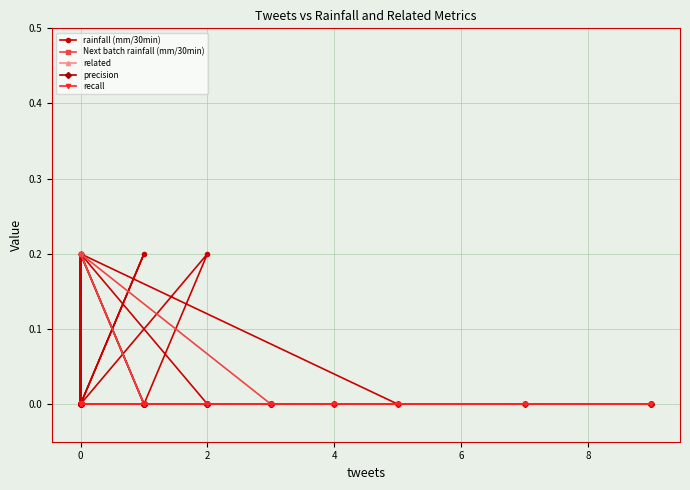

Does the chart display data point markers on the line(s)?

Yes